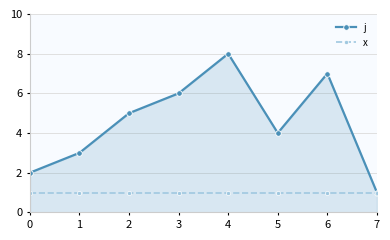

Which series has the widest spread of values?

j